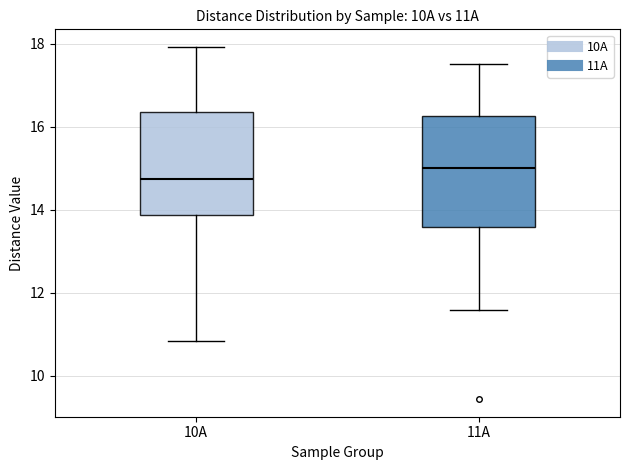

Reading left to right, read every box against the y-axis: the position of its median line, the range the box covers, and the ends of its whiskers. The values are not printed on the chart, so give them approximately, as read against the axis.

10A: median 14.8, box 13.8 to 16.4, whiskers 10.8 to 18.0
11A: median 15.0, box 13.6 to 16.2, whiskers 11.6 to 17.6